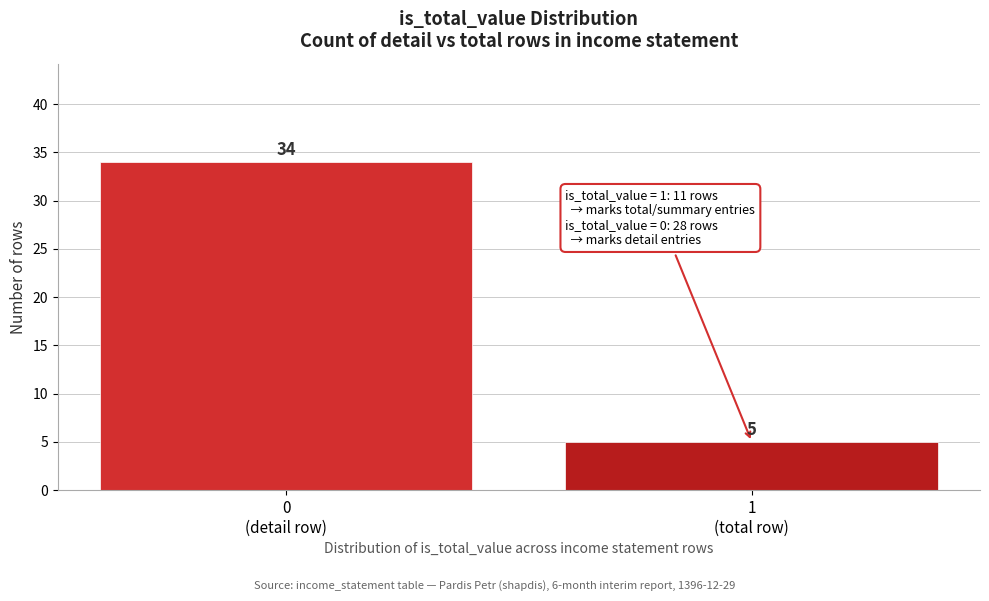

Reading left to right, transcribe all the data shown in this chart.

34	5